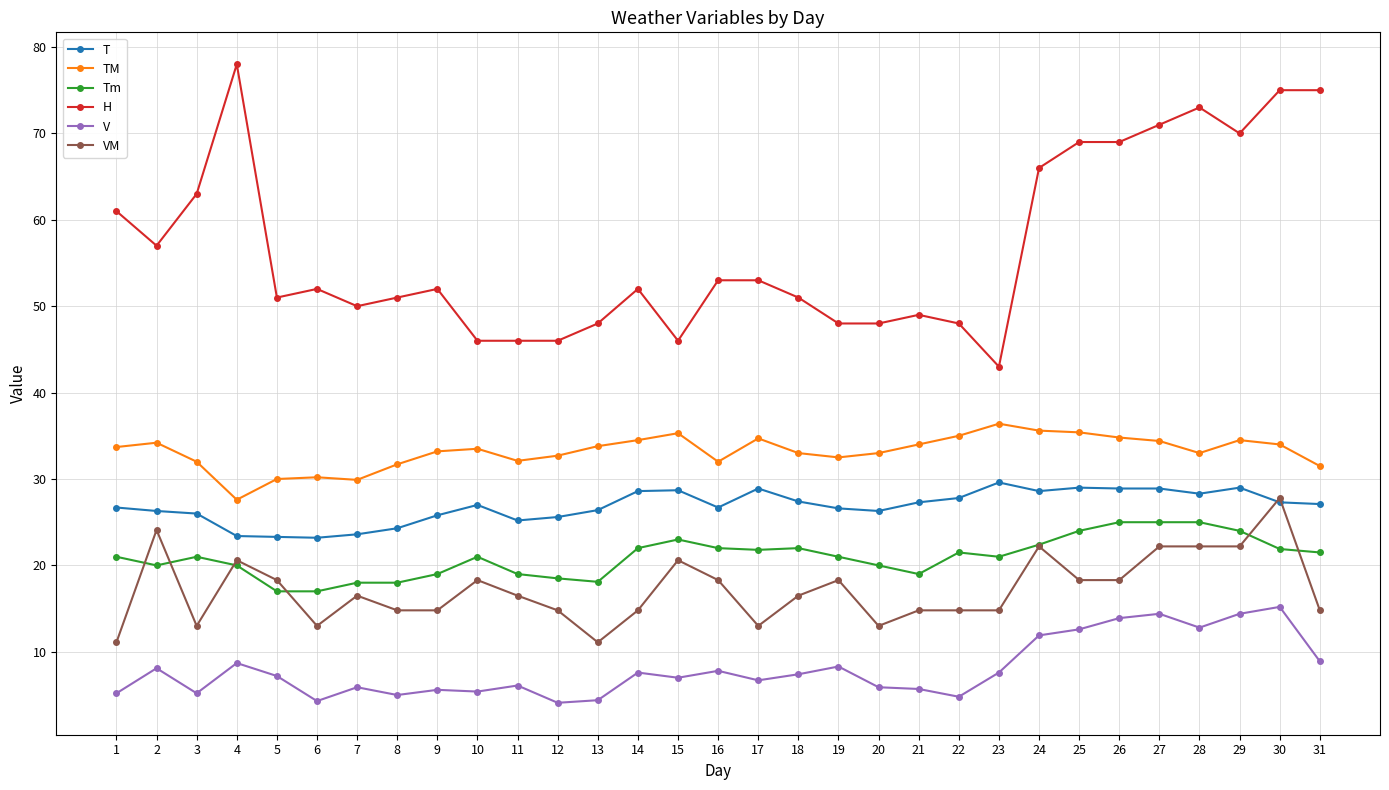

True or false: VM and TM intersect in this chart.

False